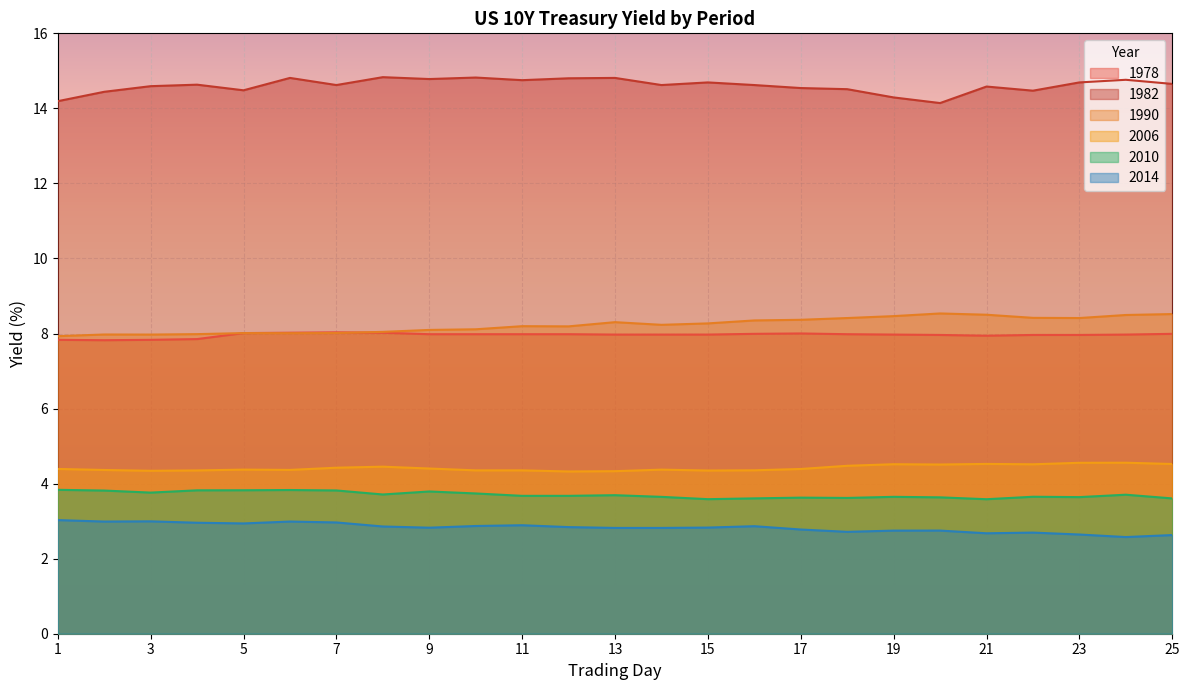

Which series has the largest range (max minus min)?

1982